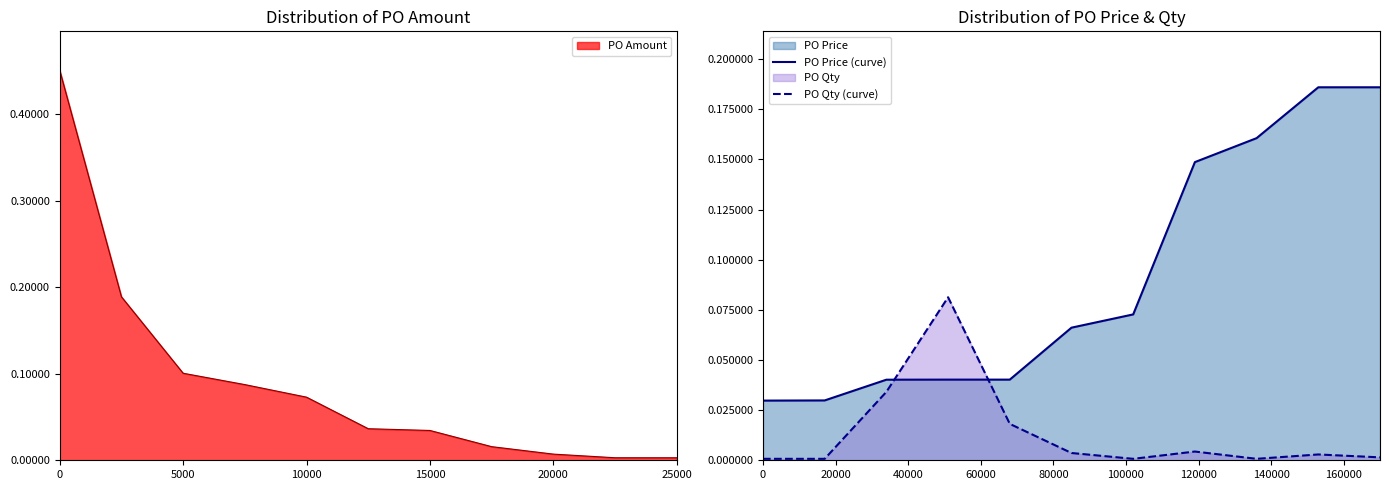

Rank the series by their average value, from highest to lowest.

PO Price (curve), PO Qty (curve)